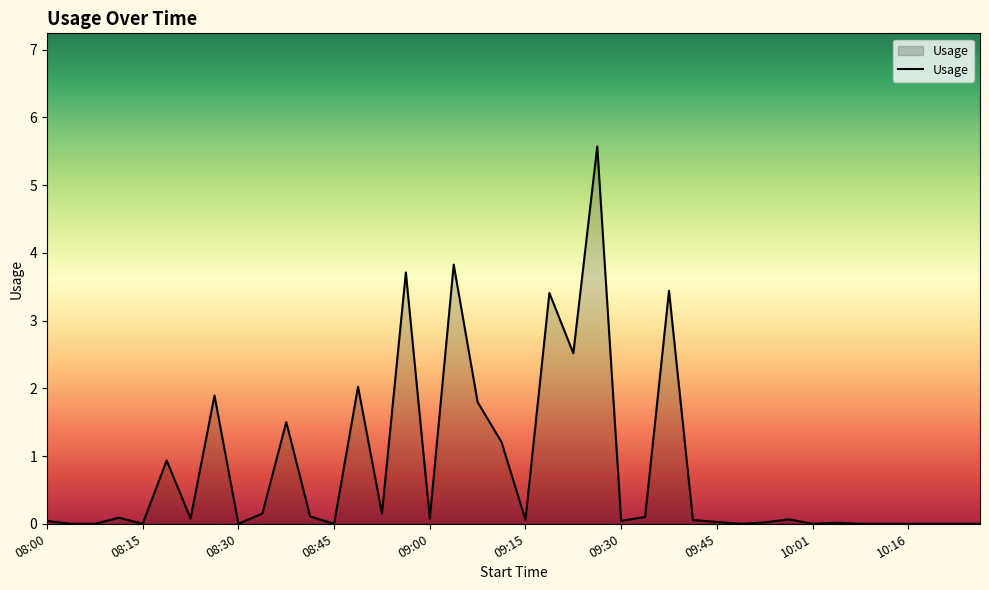

What is the maximum value shown in the chart?

5.6